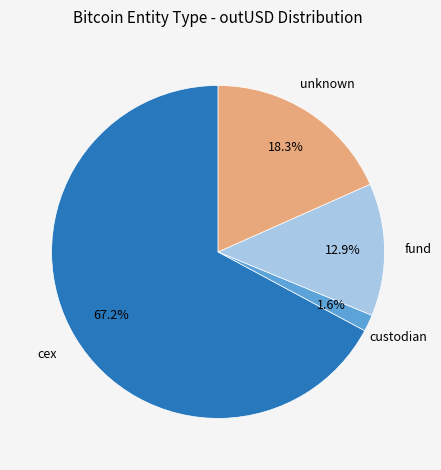

Does any single category account for the majority?

Yes